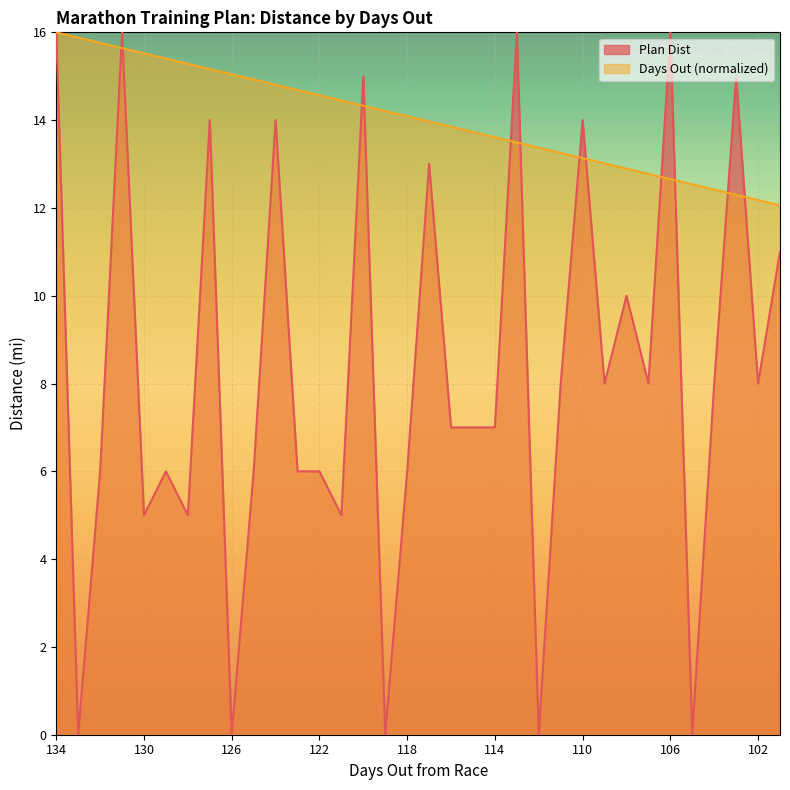

How many times do Days Out and Plan Dist cross each other?

12